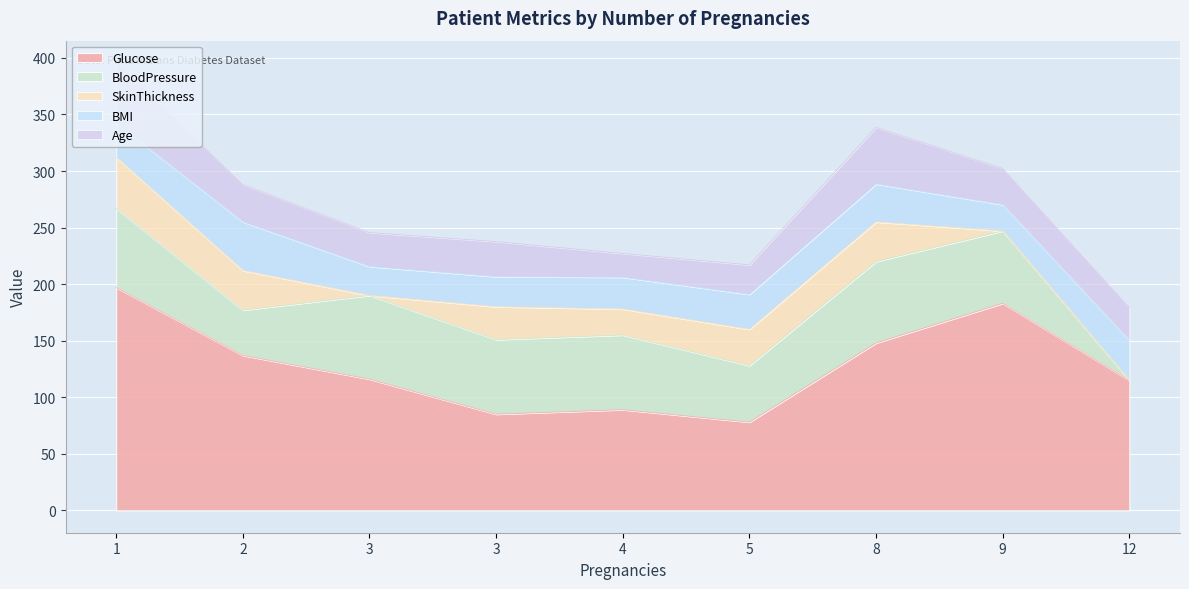

Is the value of BMI at 9 greater than the value of Glucose at 9?

No